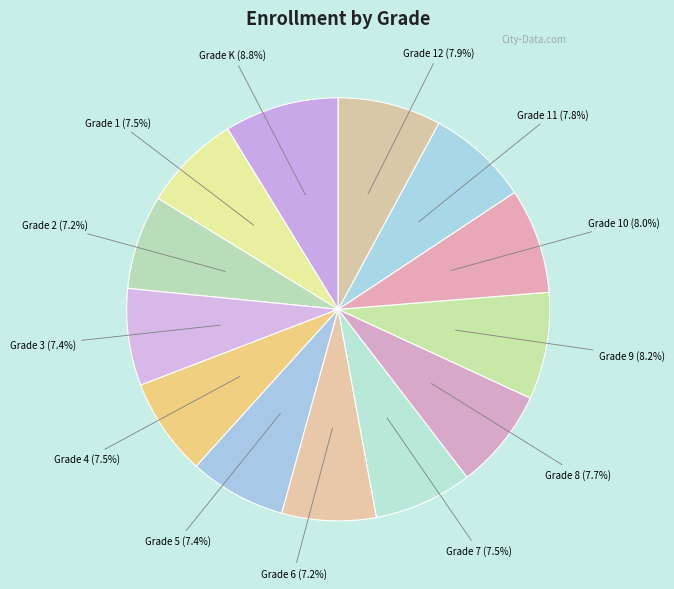

To the nearest percent, what is the difference between the largest and smallest slice percentages?

2%